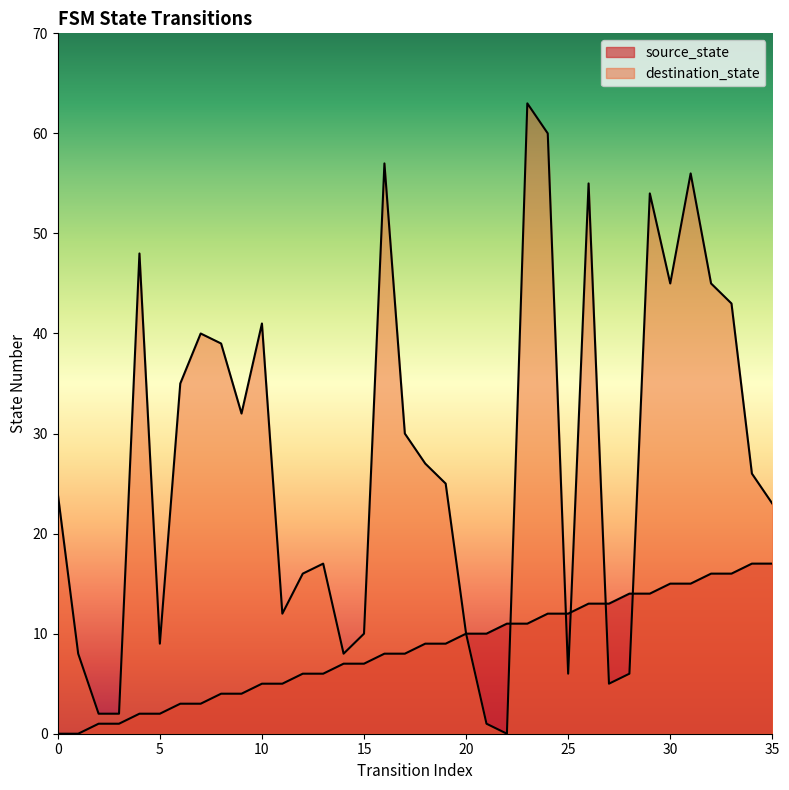

True or false: source_state has more than 2 interior local peaks.

False